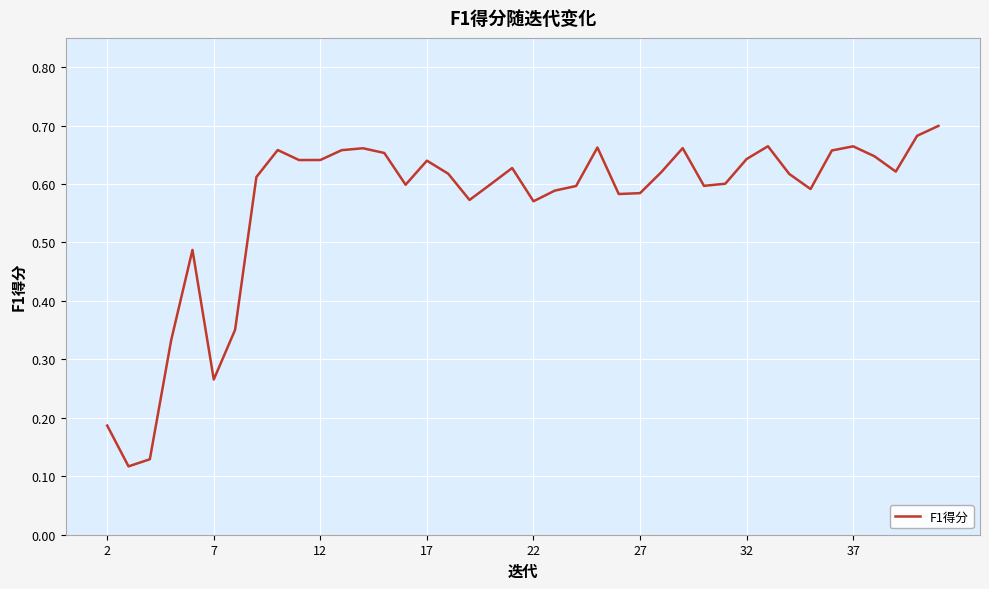

Does the chart have visible grid lines?

Yes